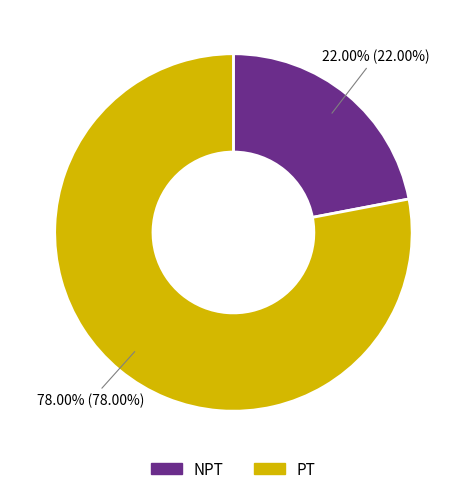

To the nearest percent, what is the difference between the PT and NPT slice percentages?

56%